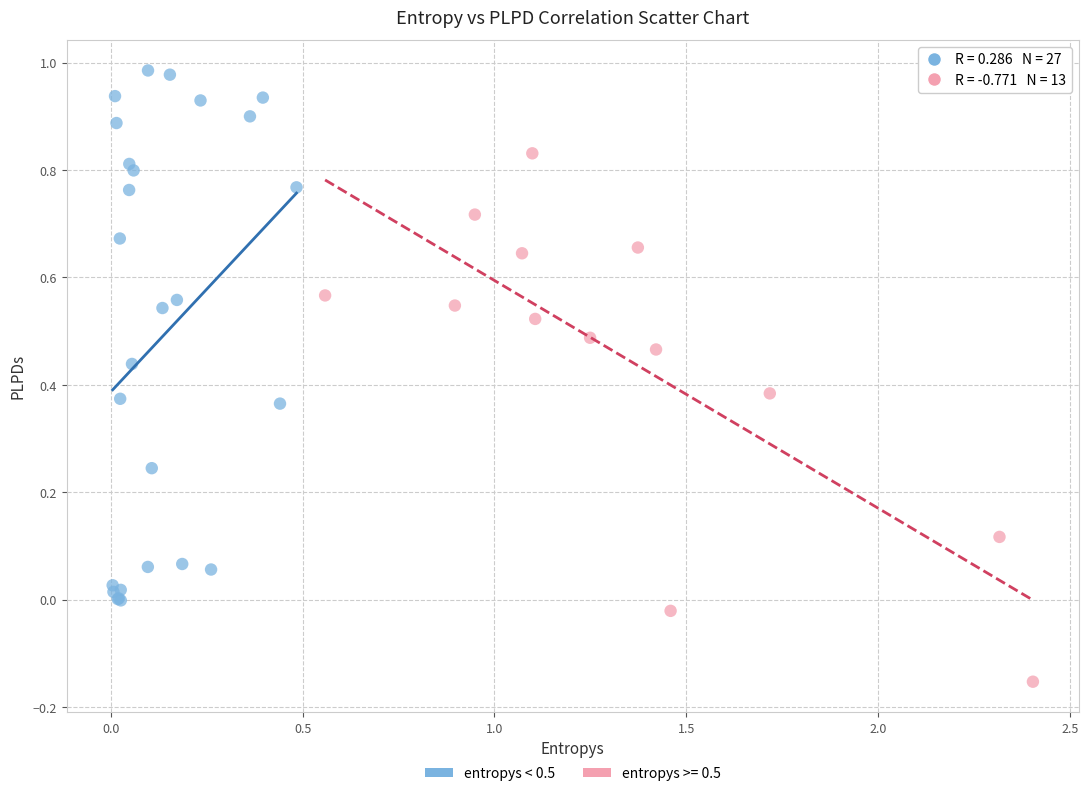

Which series reaches the minimum Y coordinate?

entropys >= 0.5